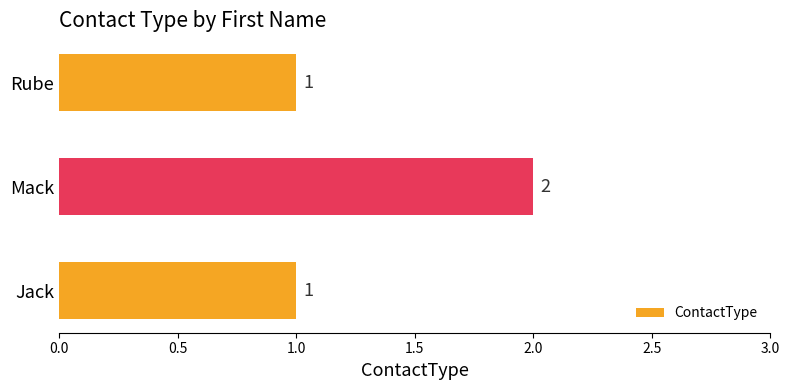

Is it true that the value at Rube is 1?

True